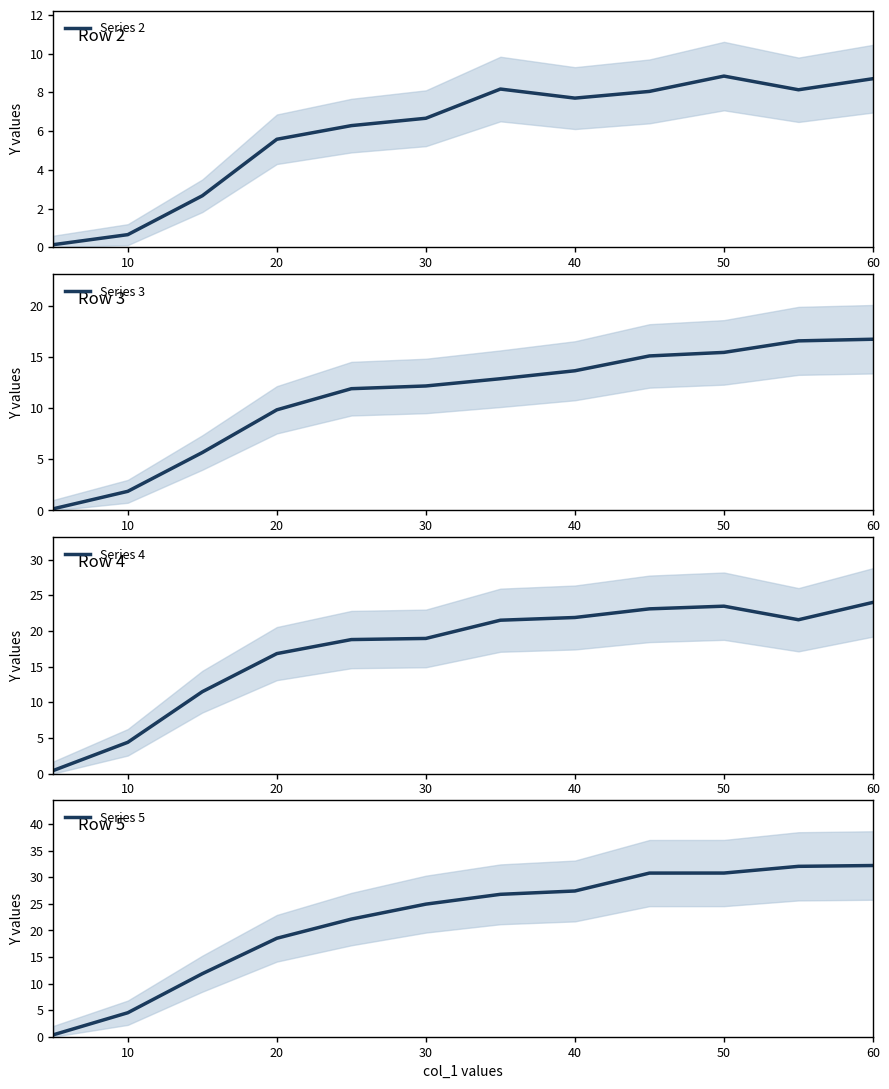

How many data points in Series 2 are less than 7?

6